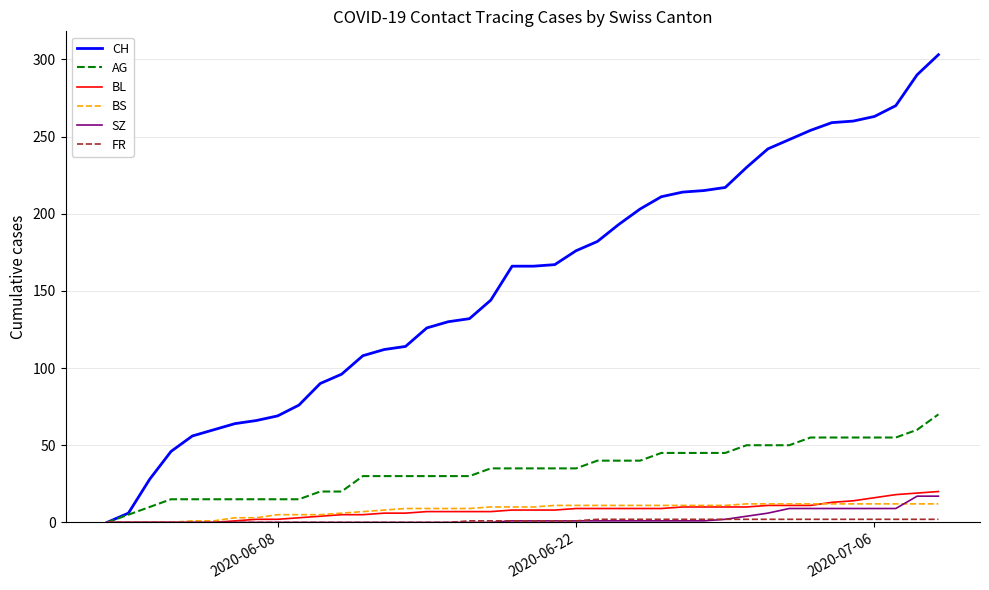

What is the difference between the maximum and minimum values in the SZ series?

17